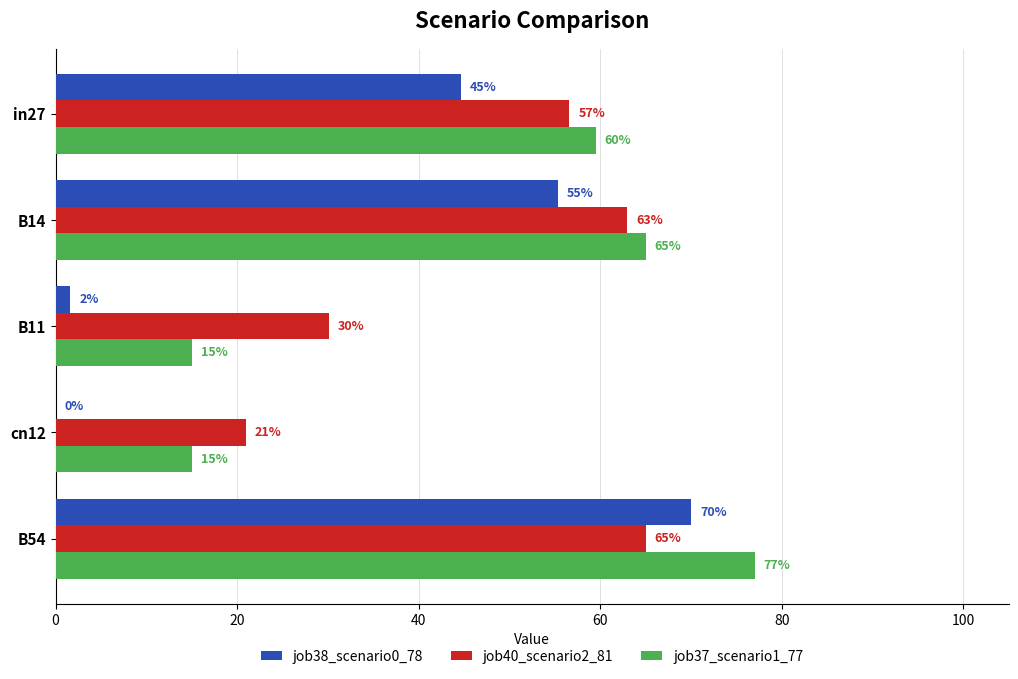

What are all the series names shown in the legend?

job38_scenario0_78, job40_scenario2_81, job37_scenario1_77